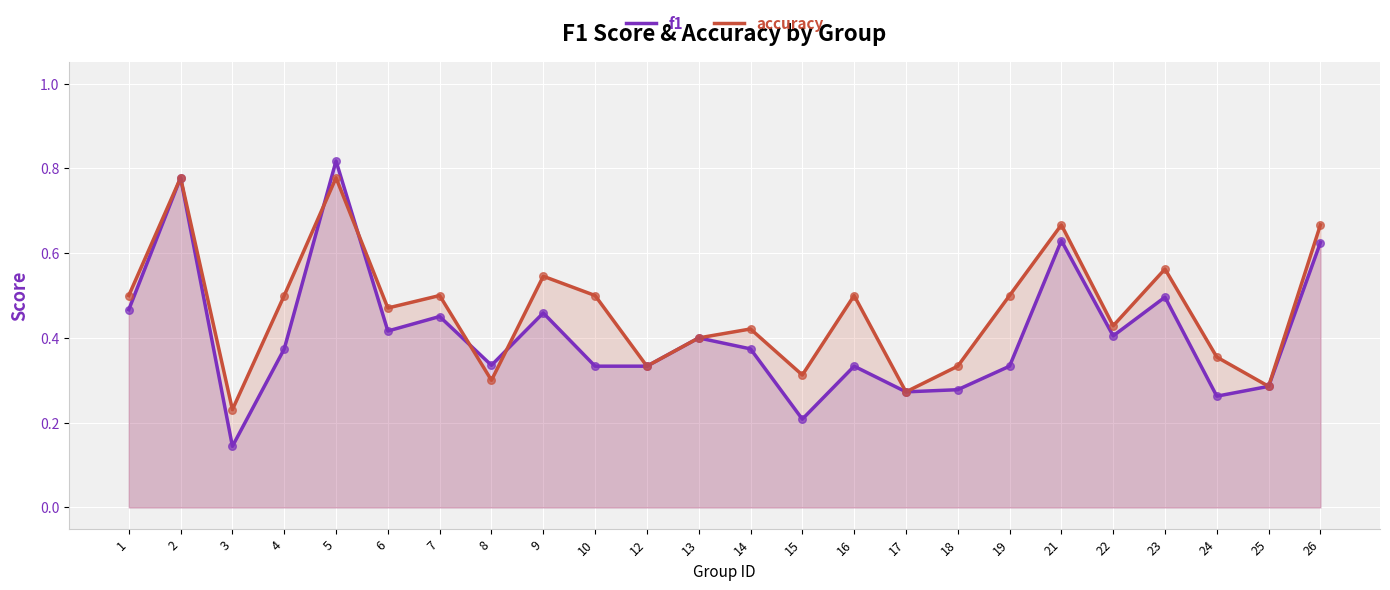

At how many categories does at least one series exceed 0?

24